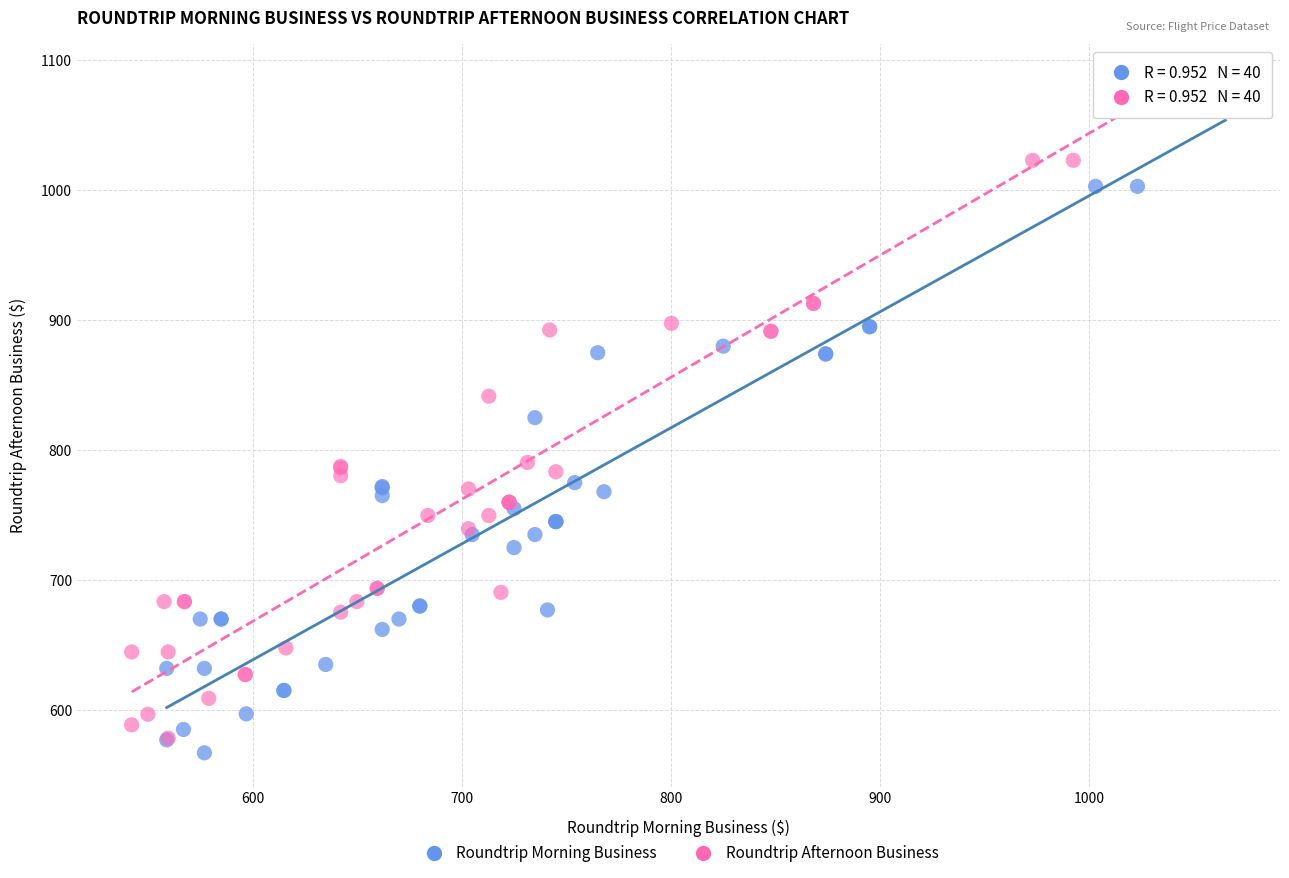

Which series has the widest spread of Y values?

Roundtrip Afternoon Business